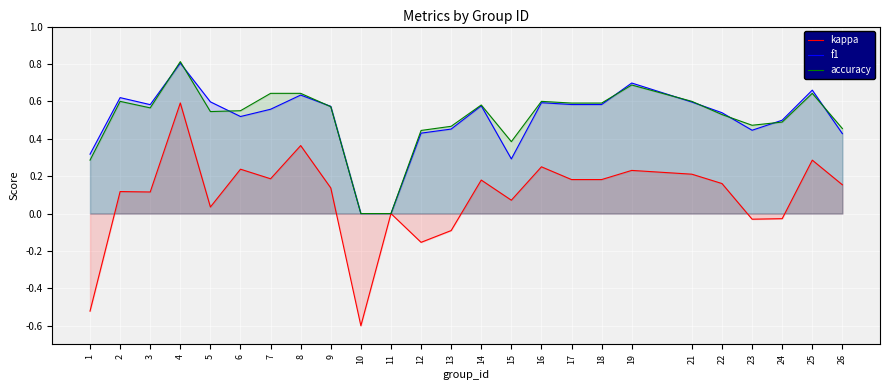

True or false: accuracy and kappa cross at least once.

False